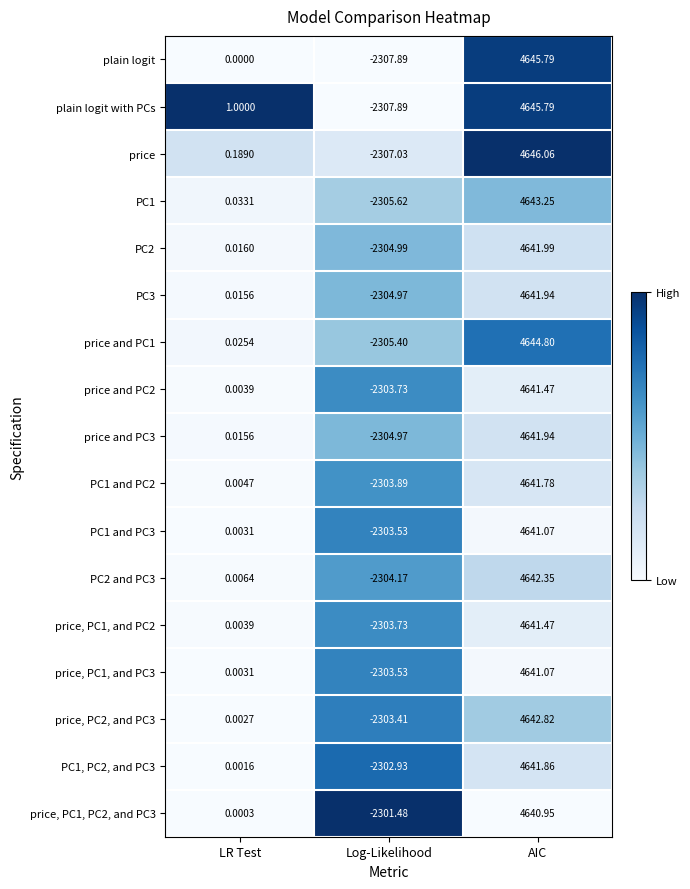

How many data points does each series have?

3